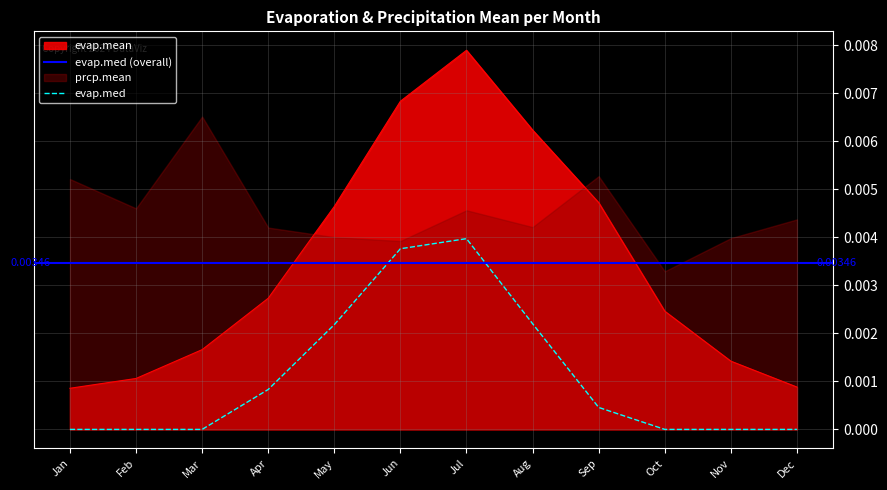

Which series has the widest spread of values?

evap.mean